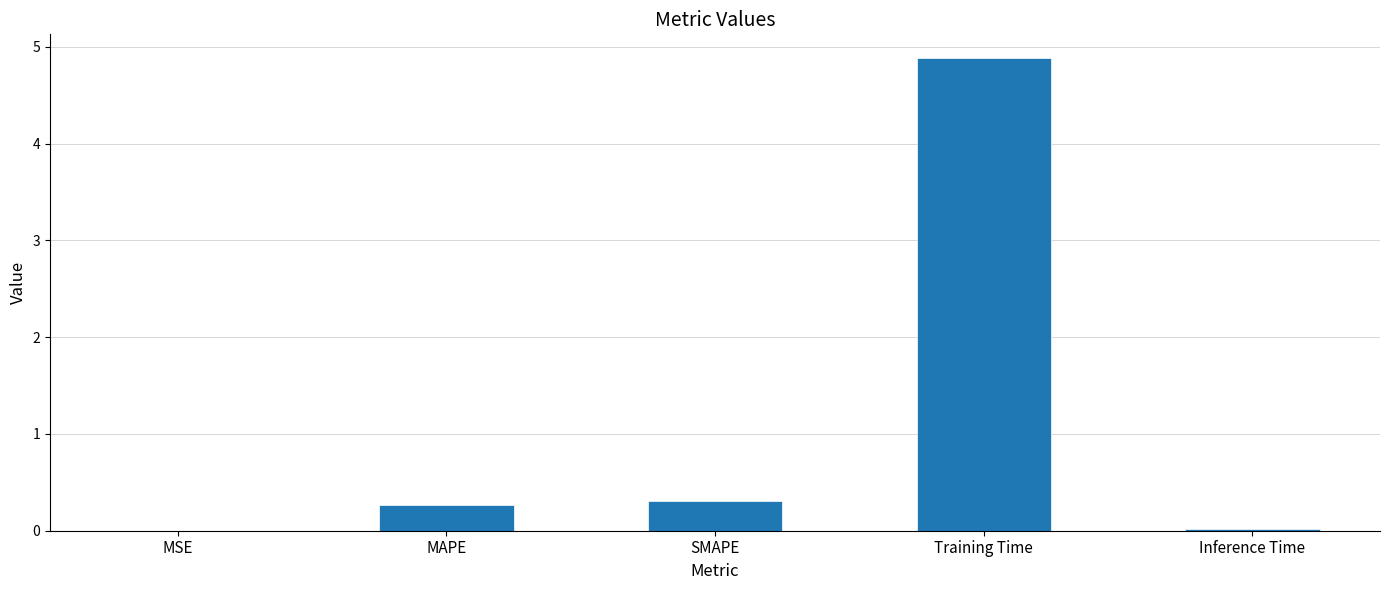

Are the bars horizontal?

No